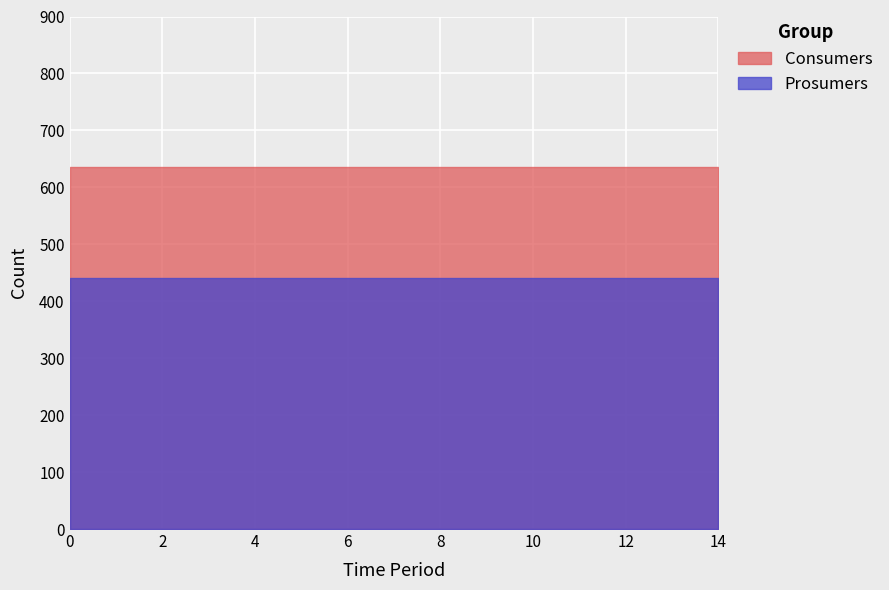

What is the greatest value displayed?

635